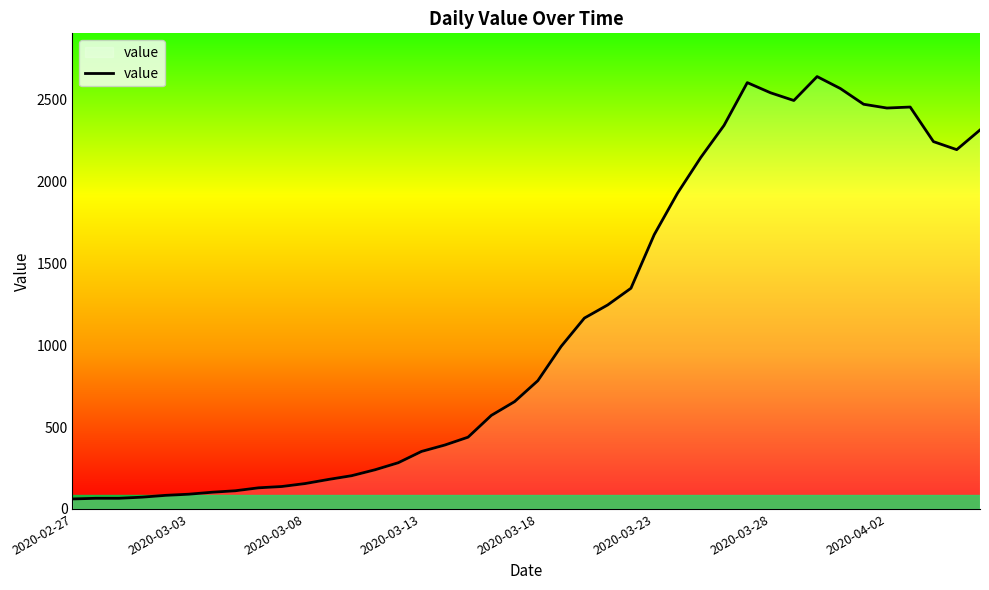

What is the difference between the maximum and minimum values?

2578